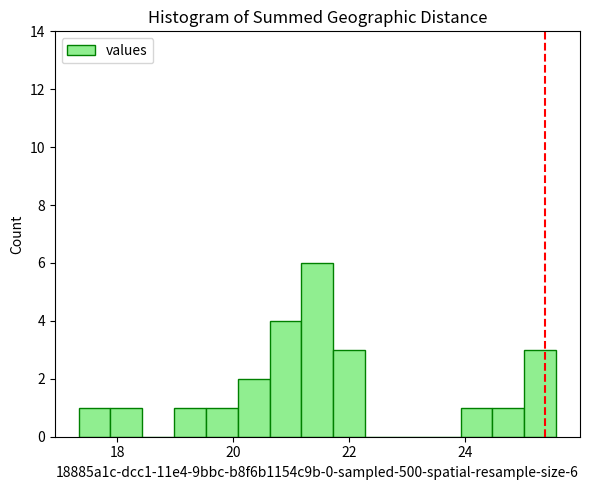

Read against the x-axis, roughly where is the centre of the tallest bar?

21.4